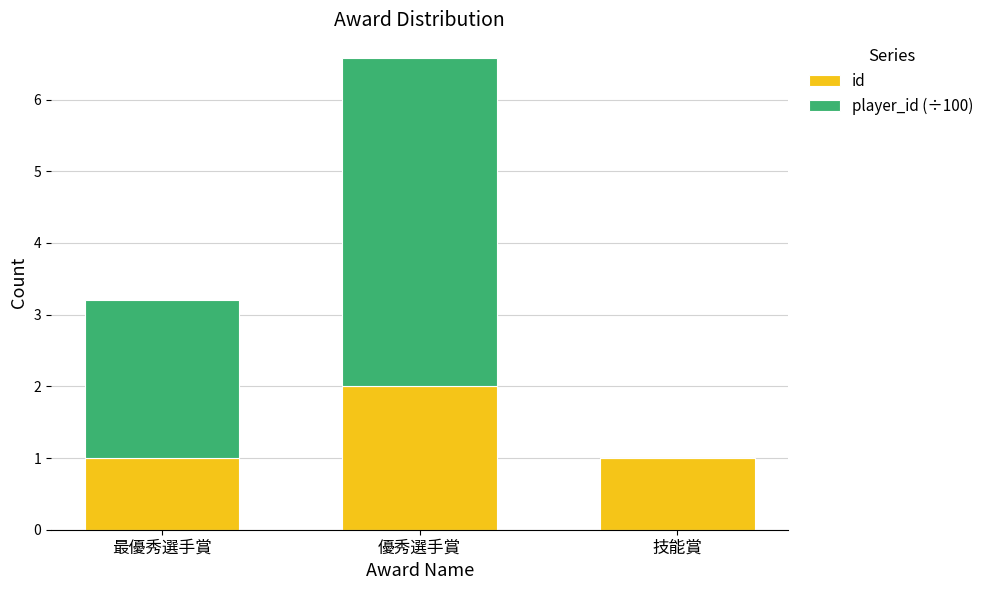

Does the chart contain stacked bars?

Yes